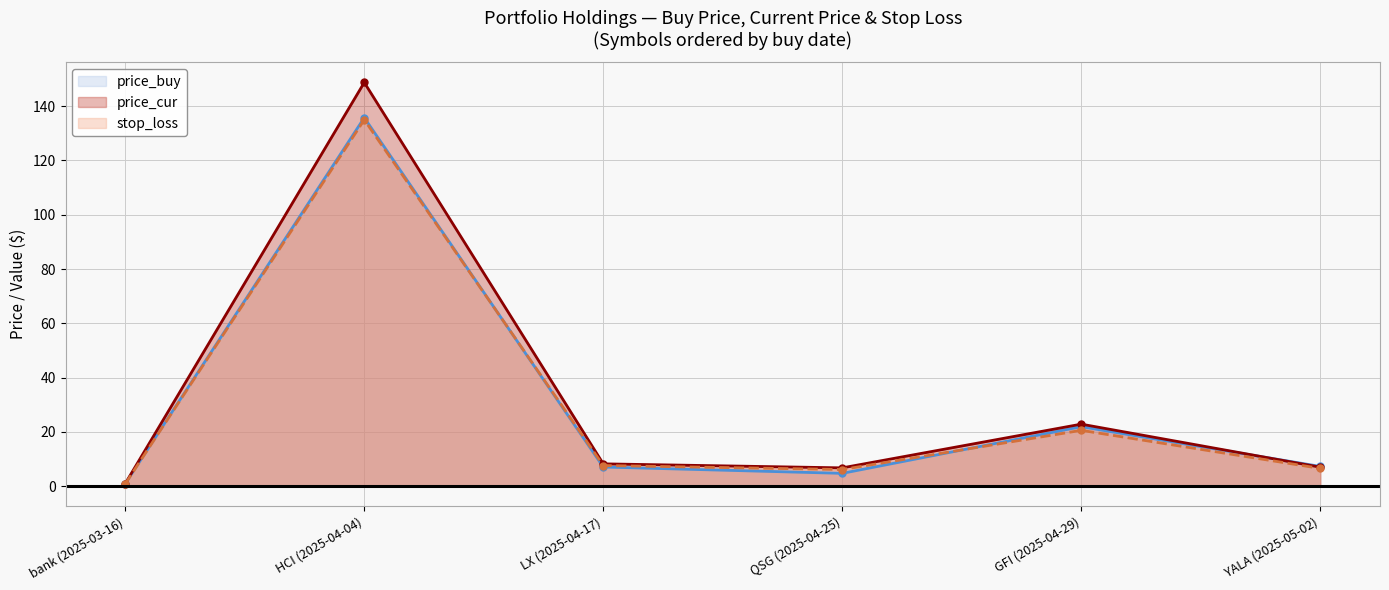

Which series has the widest spread of values?

price_cur